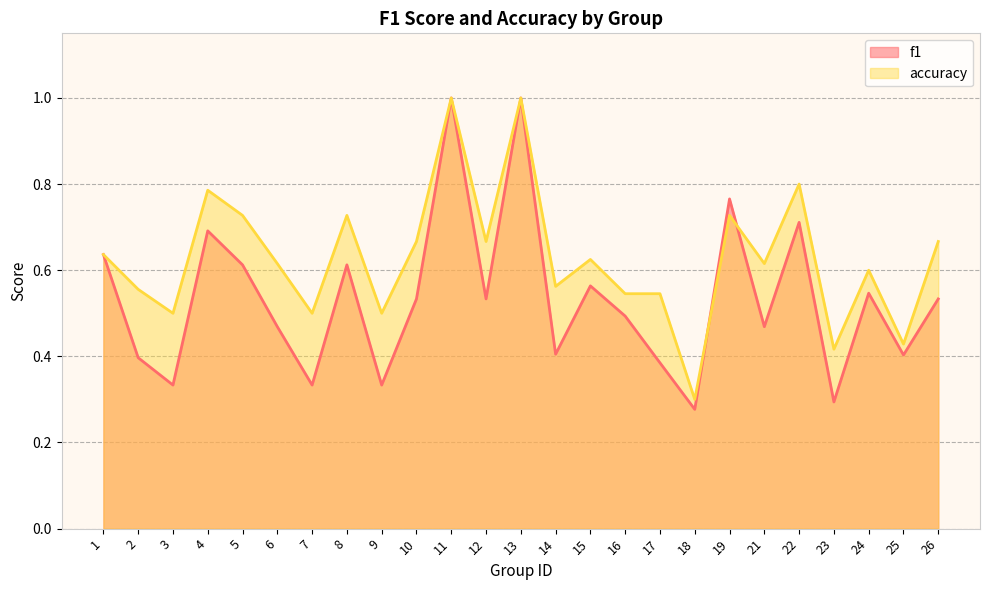

The accuracy series shows 1.1 at 10. True or false?

False